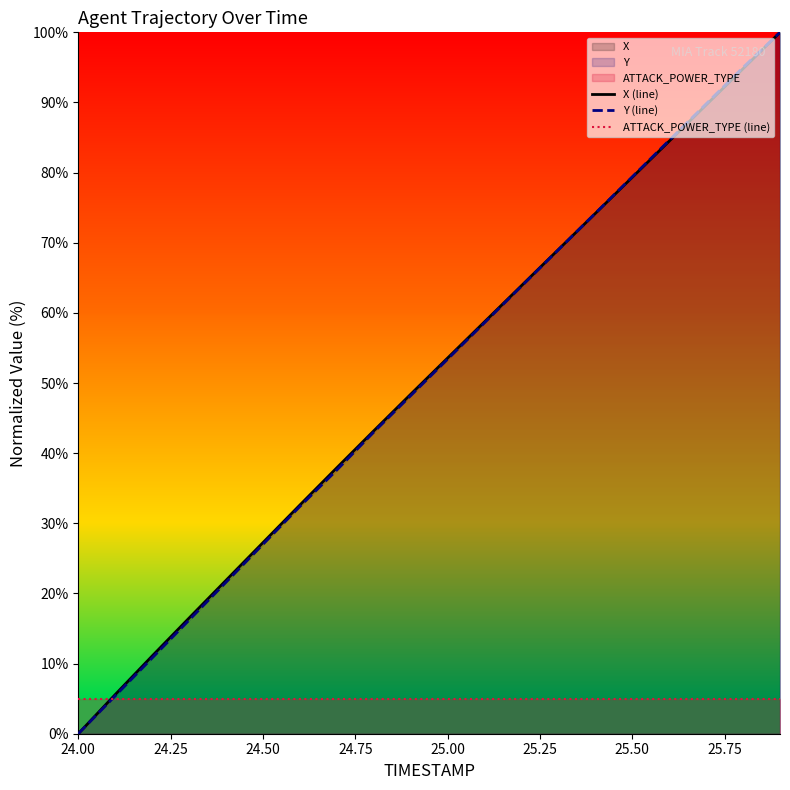

At which category does the chart reach its minimum across all series?

24.00